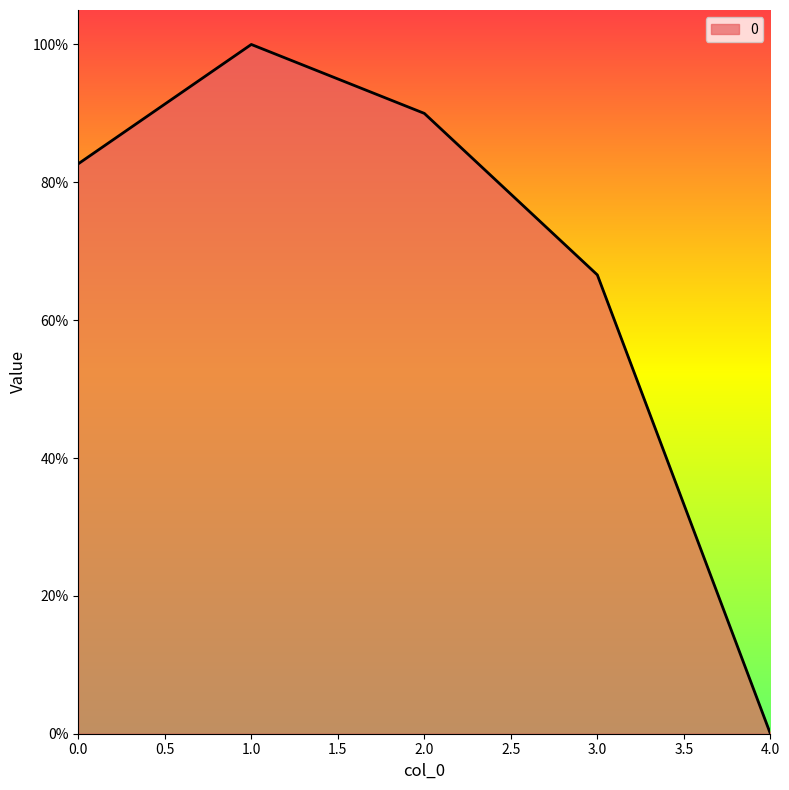

What is the value of the 2nd point from the left?

1.0